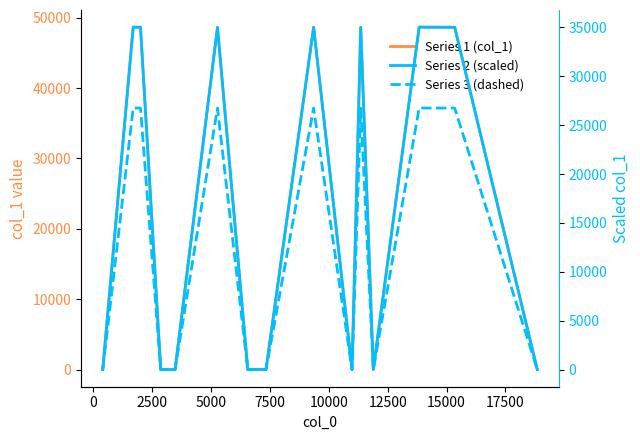

Which has a higher value, 15000 or 5000?

15000